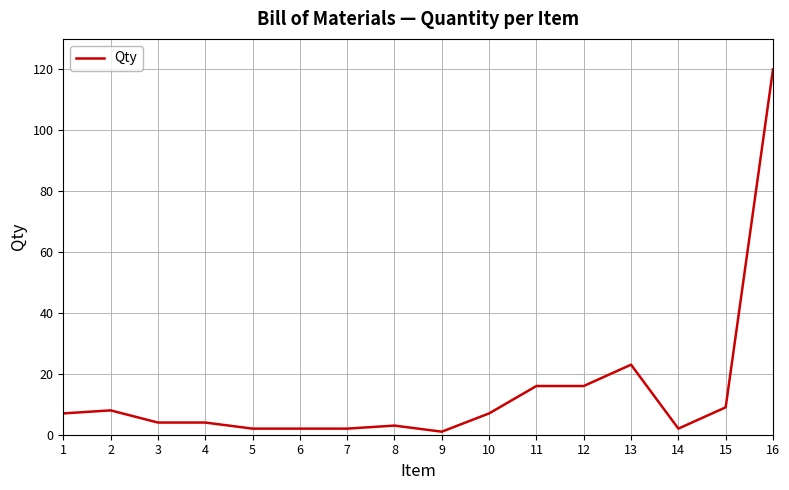

What is the maximum value shown in the chart?

120